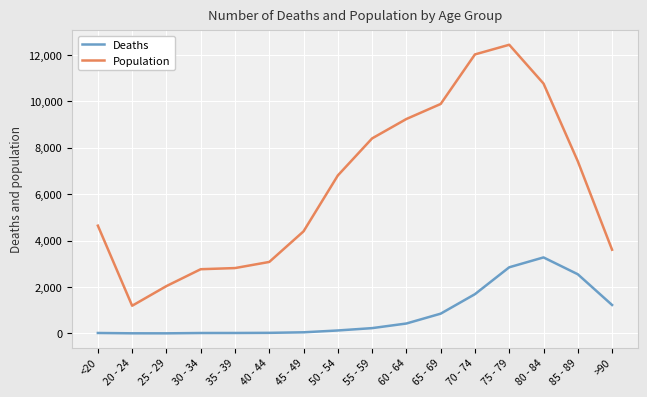

What is the label of the 11th point from the left?

65 - 69